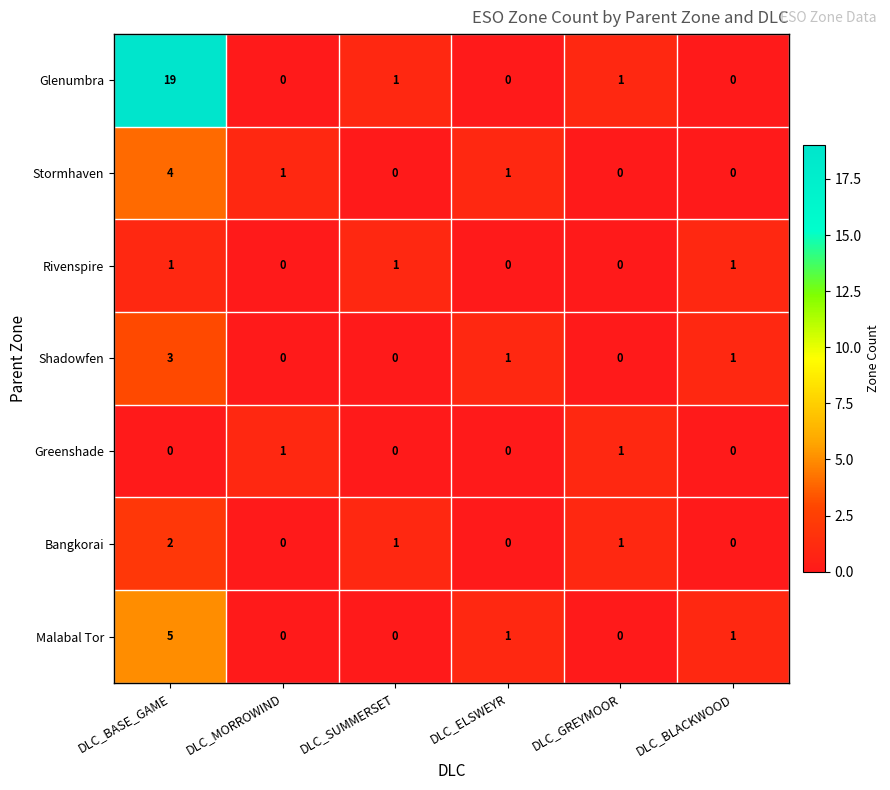

Which series has the largest range (max minus min)?

Glenumbra